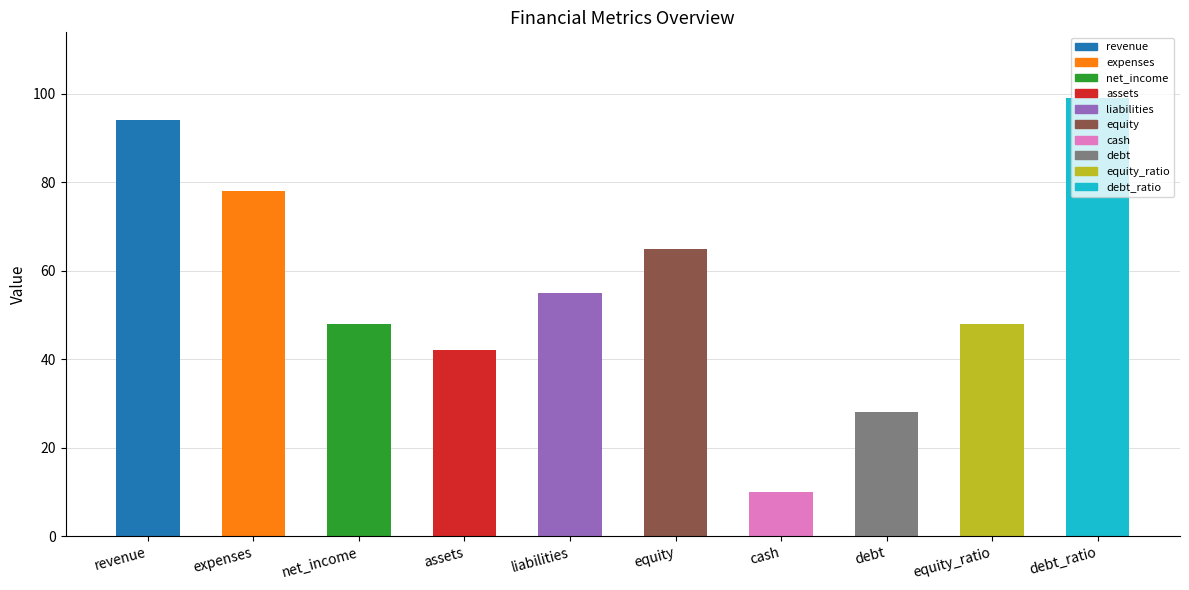

Reading left to right, list all the values displayed in this chart.

94	78	48	42	55	65	10	28	48	99